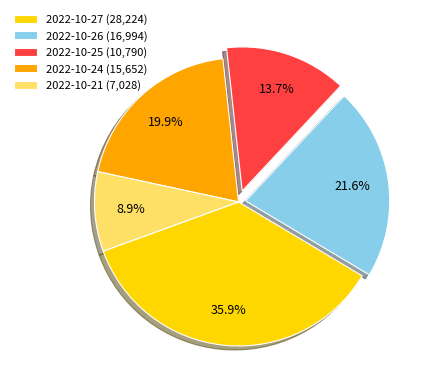

The 2022-10-26 slice represents 22% of the pie. True or false?

True